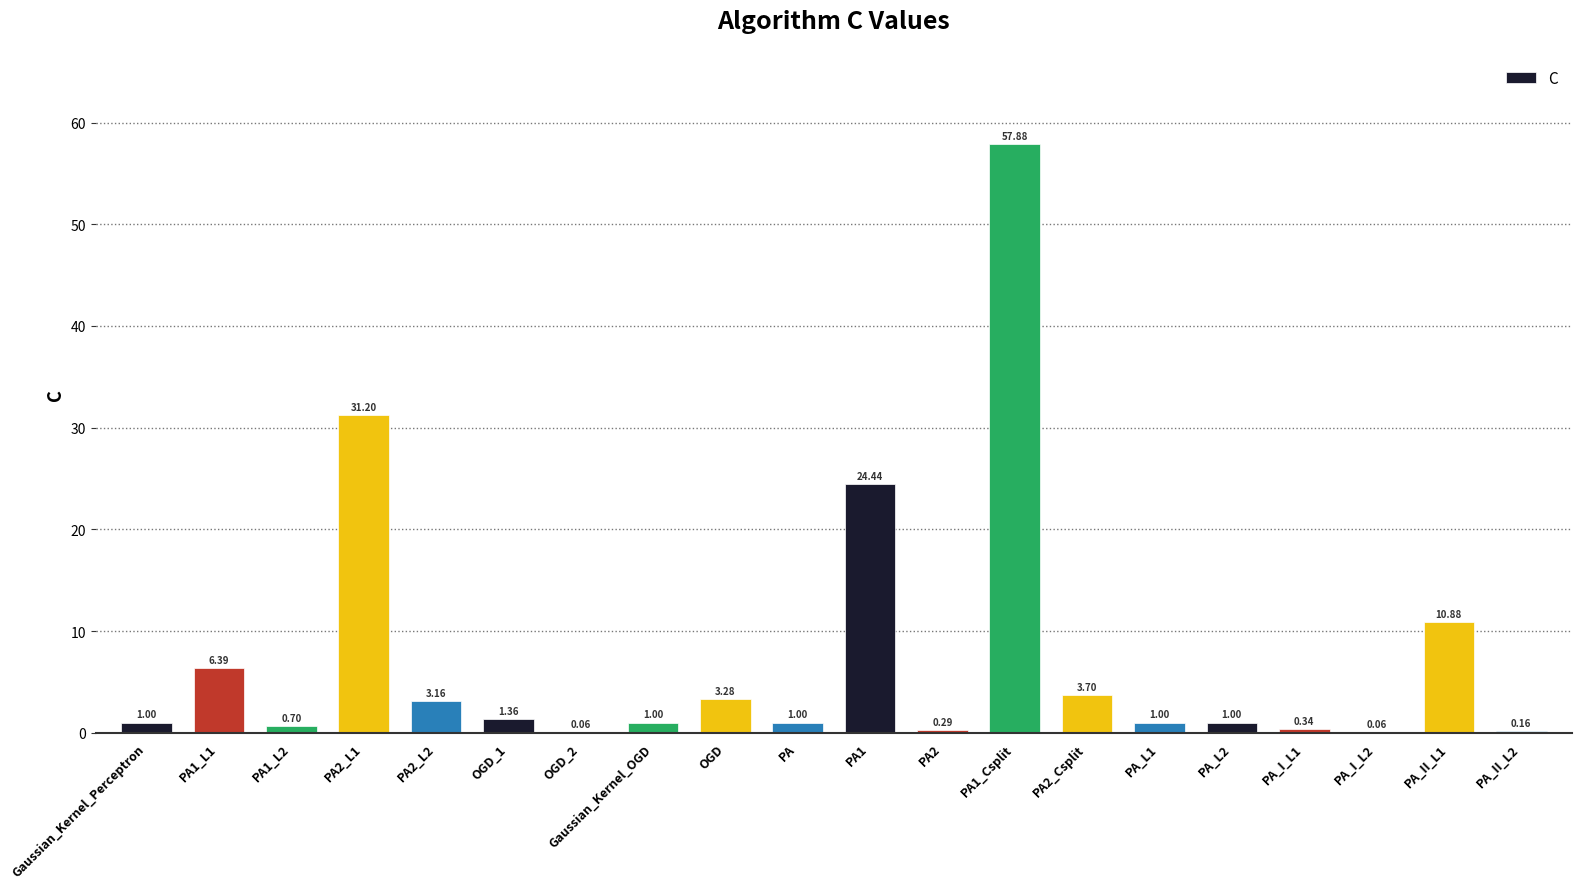

What is the sum of the values at PA1_Csplit and PA_II_L1?

68.8